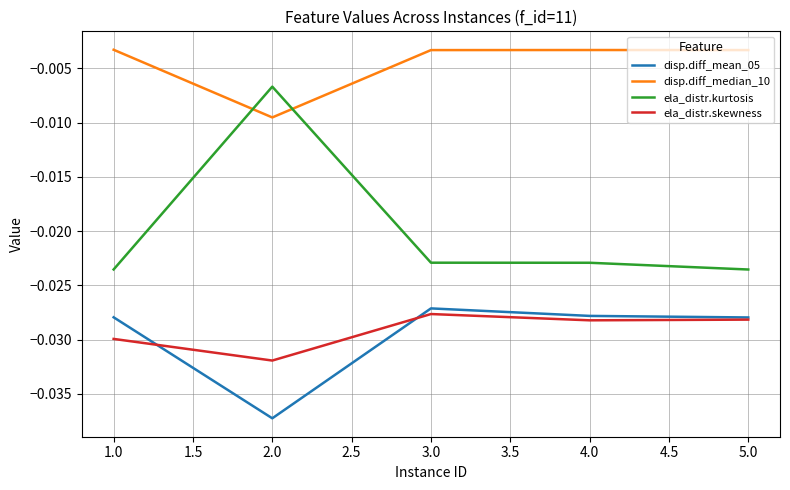

At which category does disp.diff_median_10 reach its first local valley?

2.0